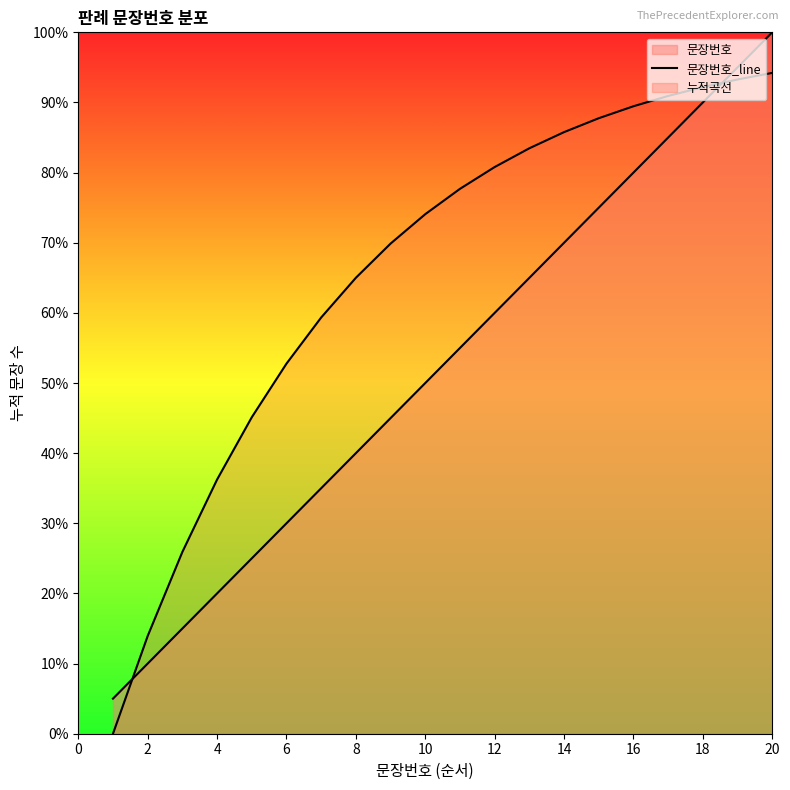

The value at 18 is 9. True or false?

False